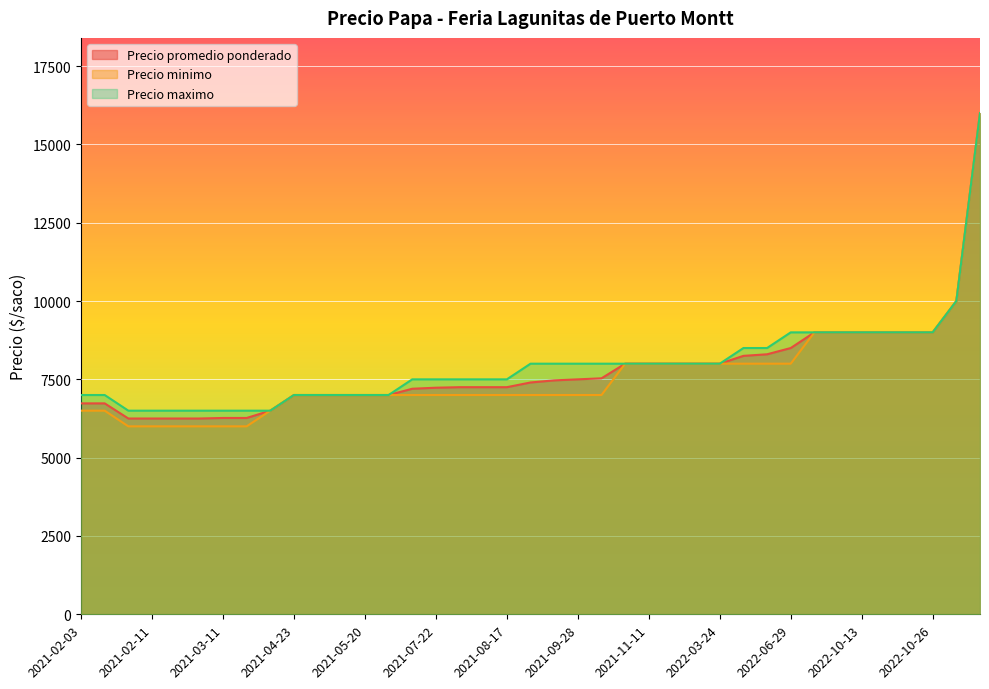

List the series in order of their overall mean, lowest first.

Precio minimo, Precio promedio ponderado, Precio maximo